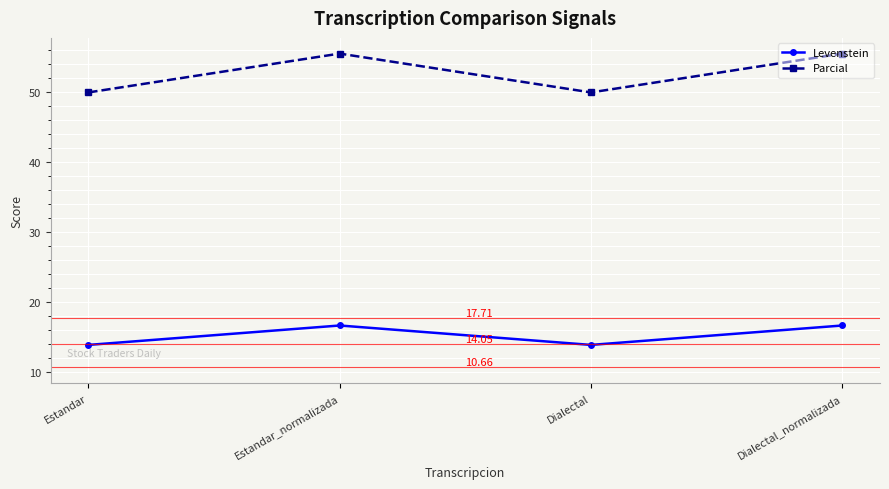

Is the value of Parcial at Estandar greater than the value of Levenstein at Estandar_normalizada?

Yes